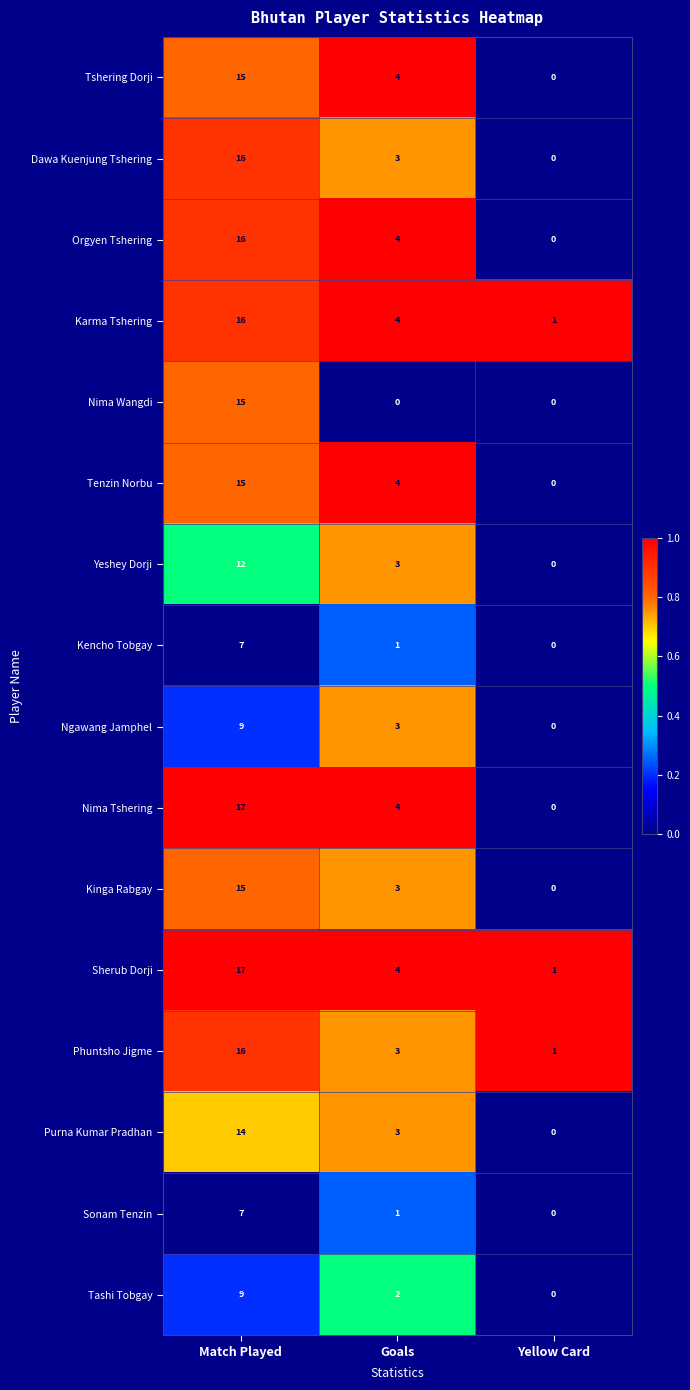

Is it true that Nima Tshering equals 4 at Goals?

True